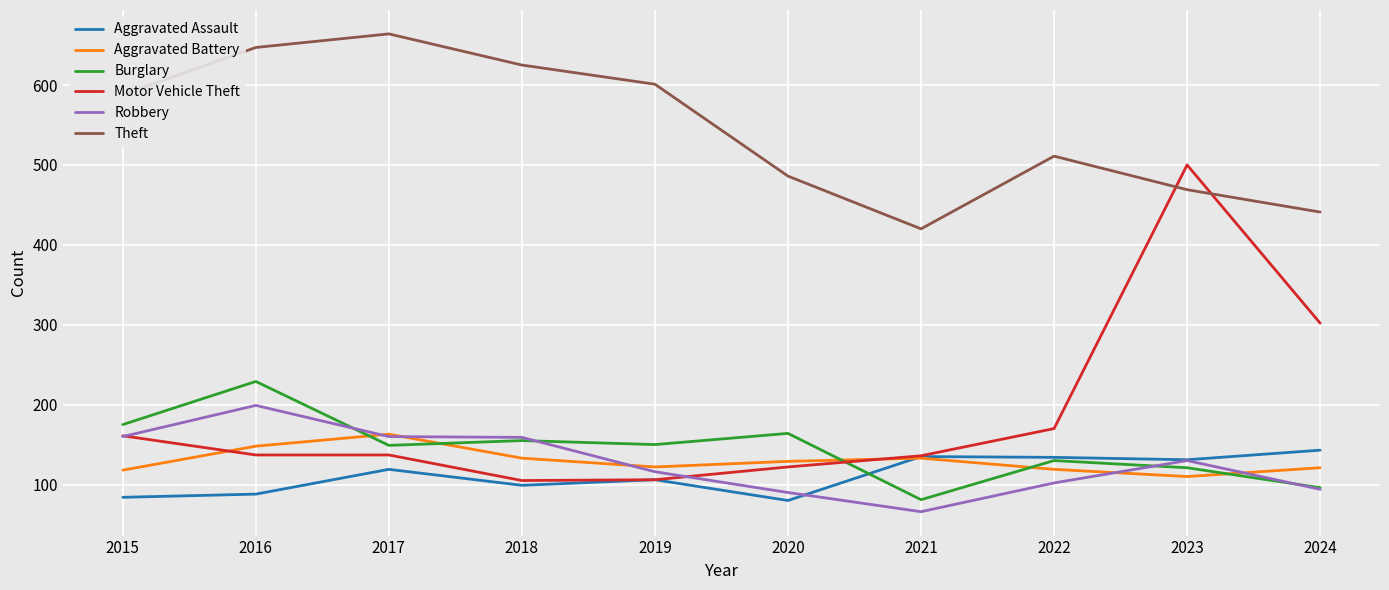

True or false: Aggravated Assault has a value of 180 at 2023.

False